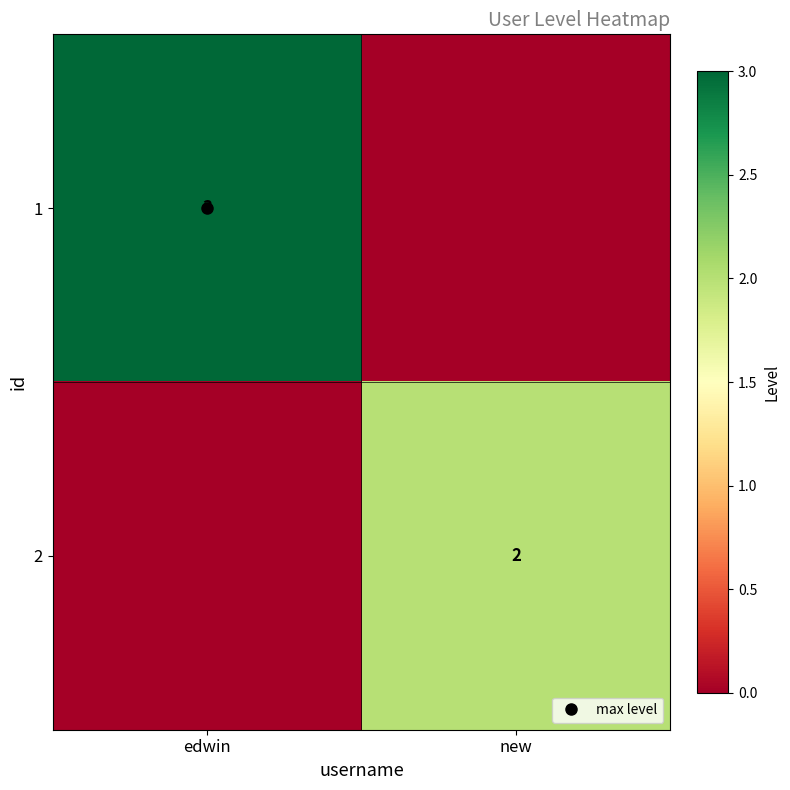

What is the difference between the maximum and minimum values in the 2 series?

2